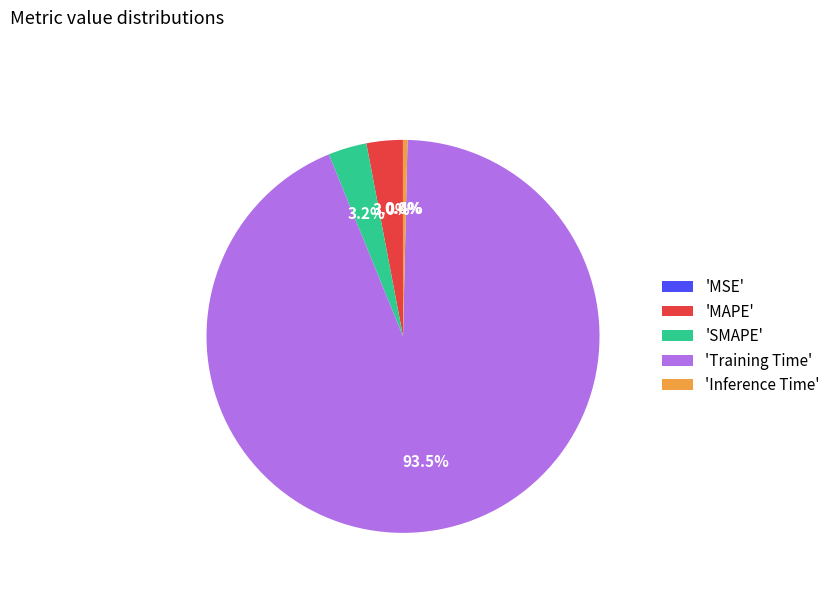

What is the majority slice?

'Training Time'